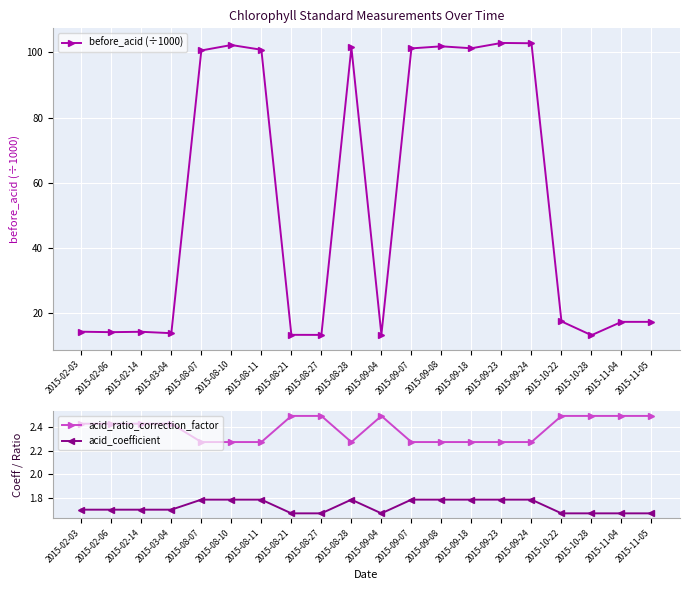

At which label is acid_coefficient closest to 1?

2015-08-21